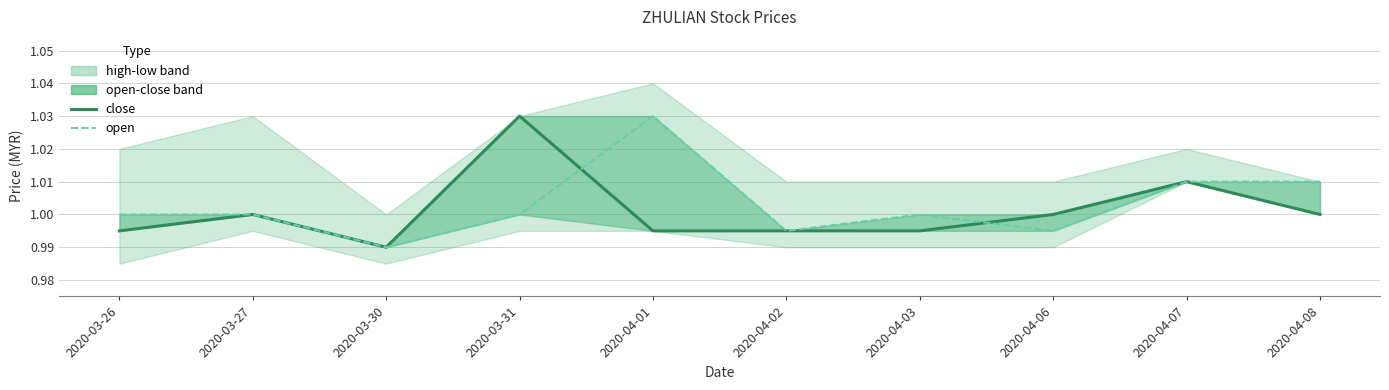

At how many categories does at least one series exceed 1?

4